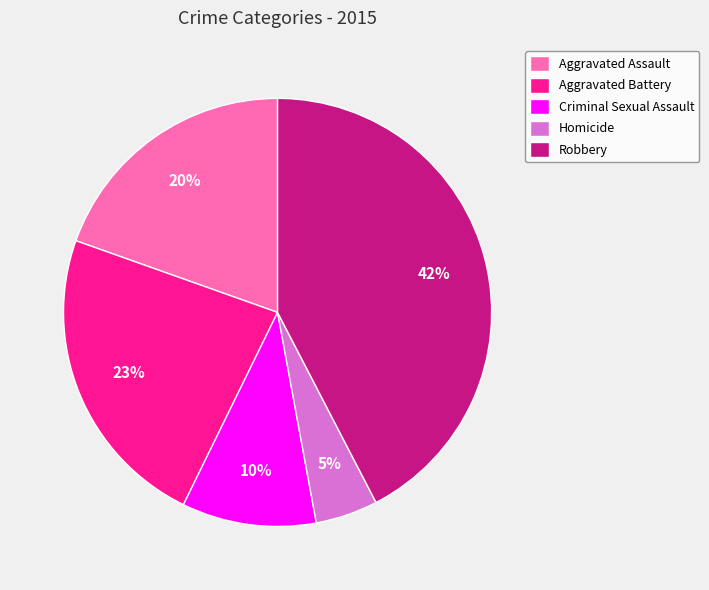

True or false: Robbery accounts for 42% of the total.

True